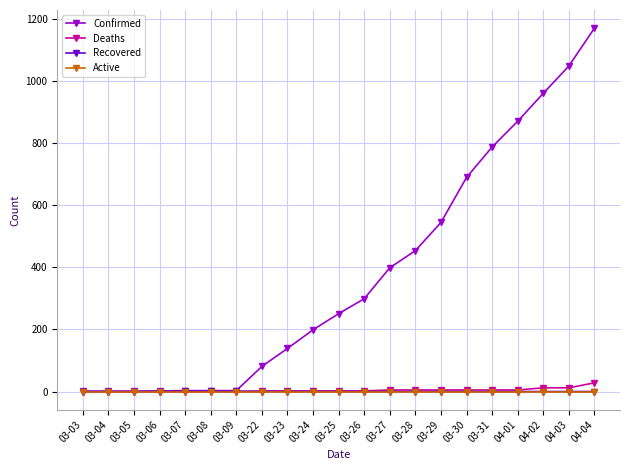

The value of Confirmed at 03-29 is 157. True or false?

False